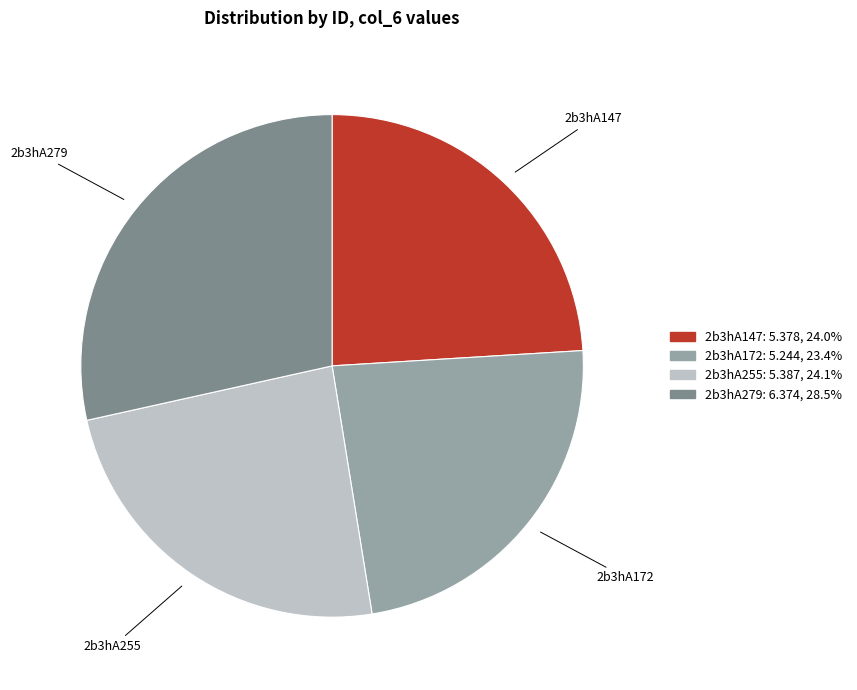

Between 2b3hA172 and 2b3hA147, which is larger?

2b3hA147